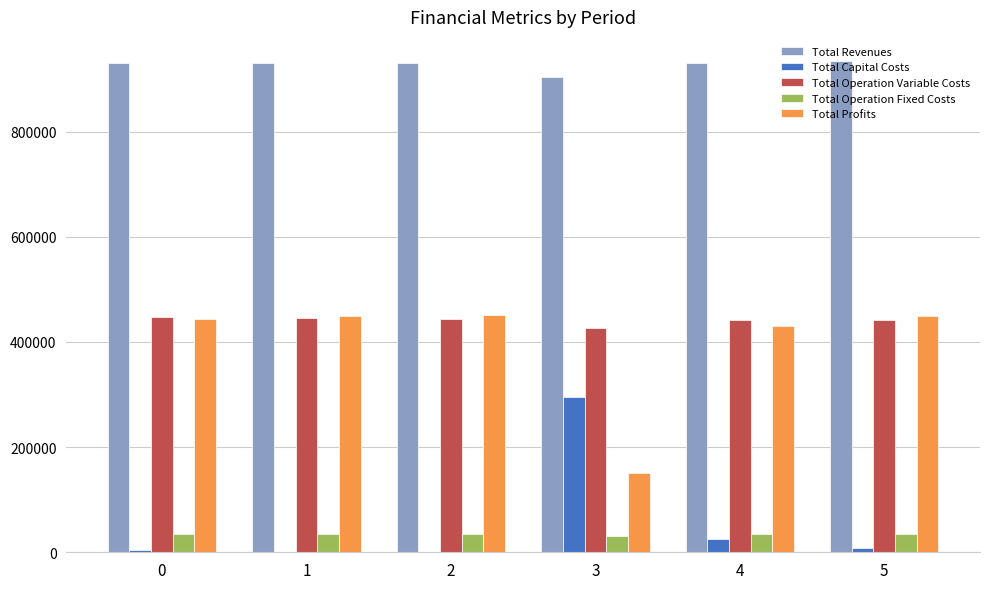

What is the sum of all Total Operation Fixed Costs values?

202185.9